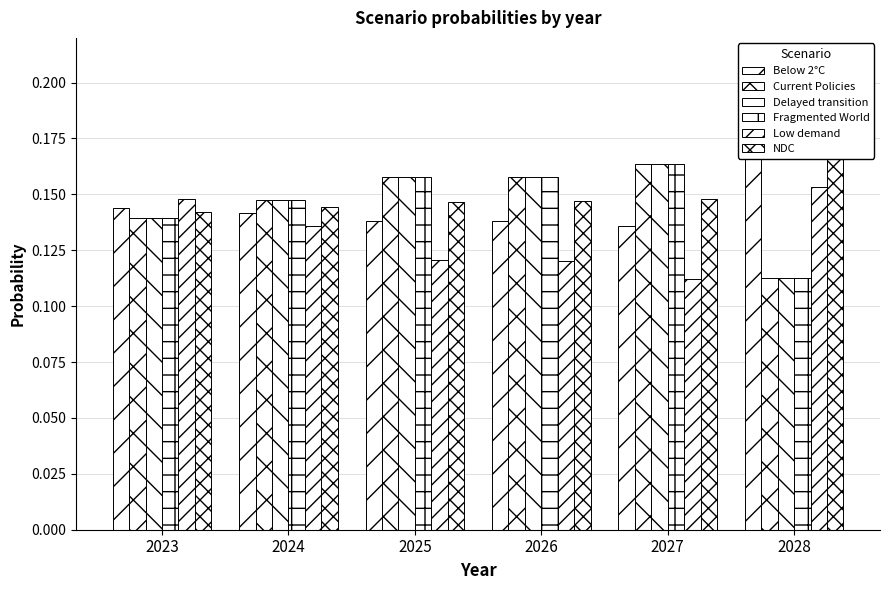

Rank the categories by Below 2°C value from lowest to highest.

2027, 2025, 2026, 2024, 2023, 2028